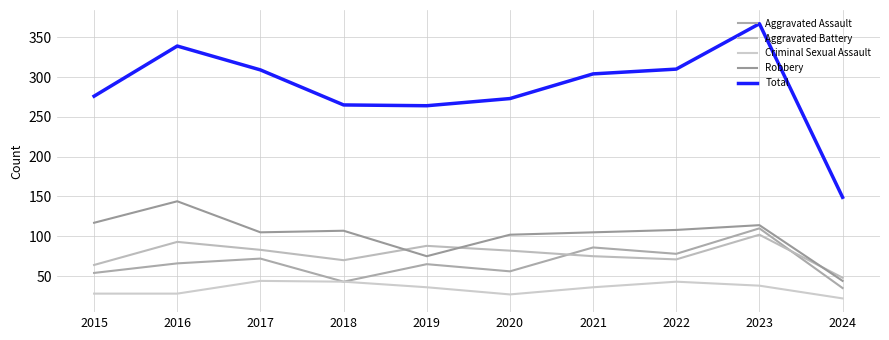

Reading left to right, transcribe all the data shown in this chart.

Aggravated Assault: 2015=54	2016=66	2017=72	2018=43	2019=65	2020=56	2021=86	2022=78	2023=110	2024=35
Aggravated Battery: 2015=64	2016=93	2017=83	2018=70	2019=88	2020=82	2021=75	2022=71	2023=102	2024=48
Criminal Sexual Assault: 2015=28	2016=28	2017=44	2018=43	2019=36	2020=27	2021=36	2022=43	2023=38	2024=22
Robbery: 2015=117	2016=144	2017=105	2018=107	2019=75	2020=102	2021=105	2022=108	2023=114	2024=44
Total: 2015=276	2016=339	2017=309	2018=265	2019=264	2020=273	2021=304	2022=310	2023=367	2024=149